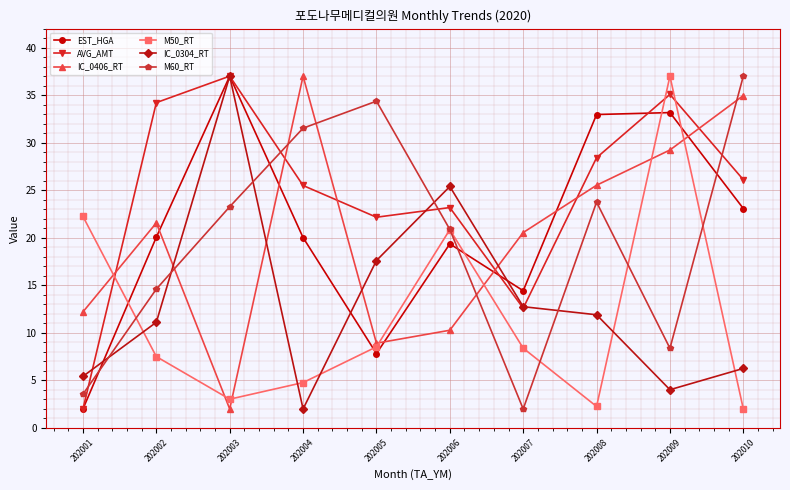

What is the value of the IC_0406_RT point at the 1st from the left?

12.2